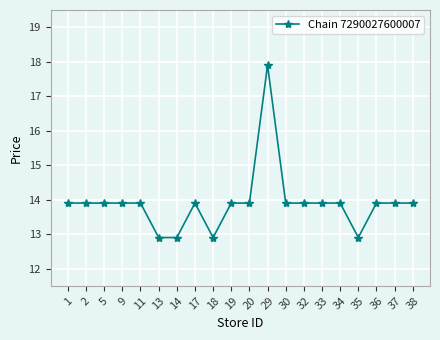

What value does the data have at 36?

13.9